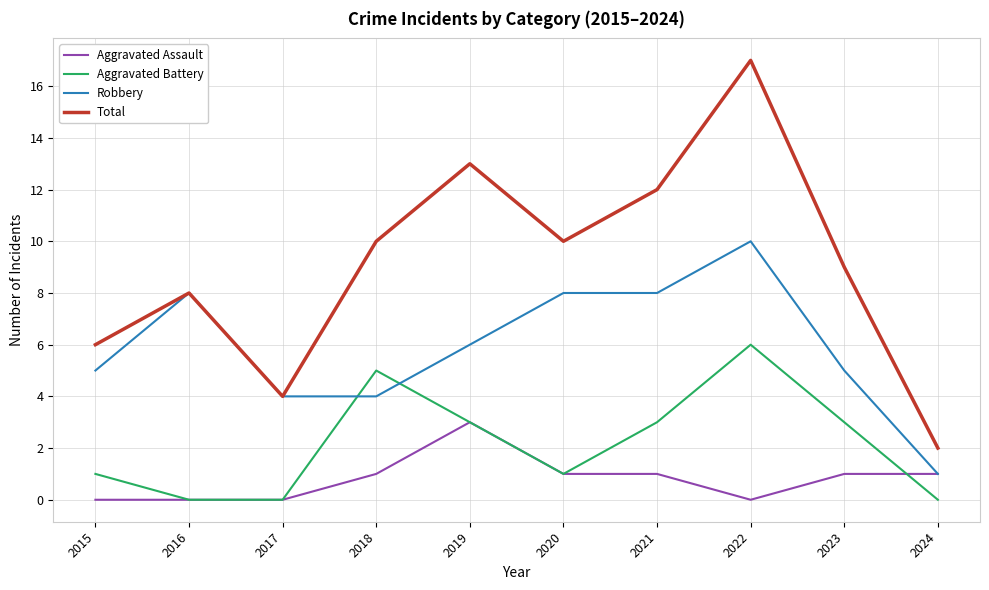

At which category is the sum across all series the highest?

2022